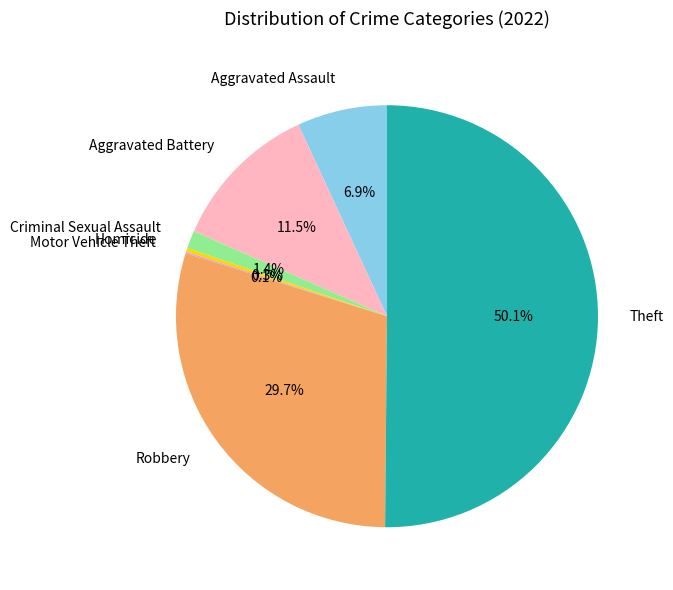

Which category accounts for the majority?

Theft